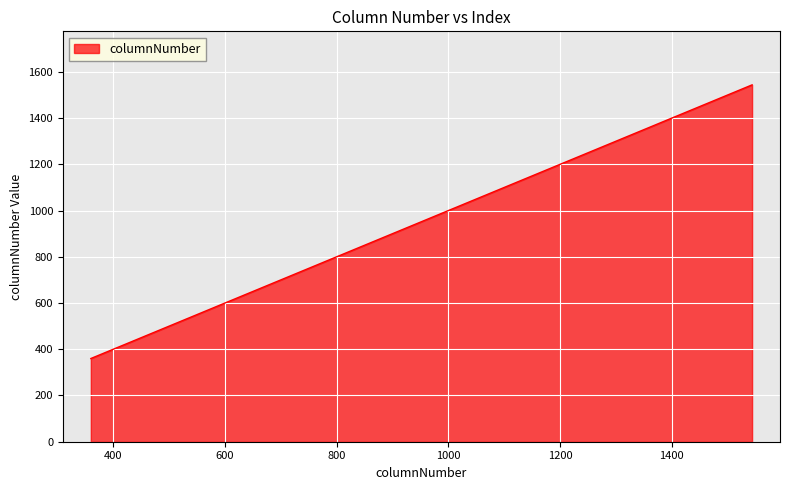

What is the greatest value displayed?

1544